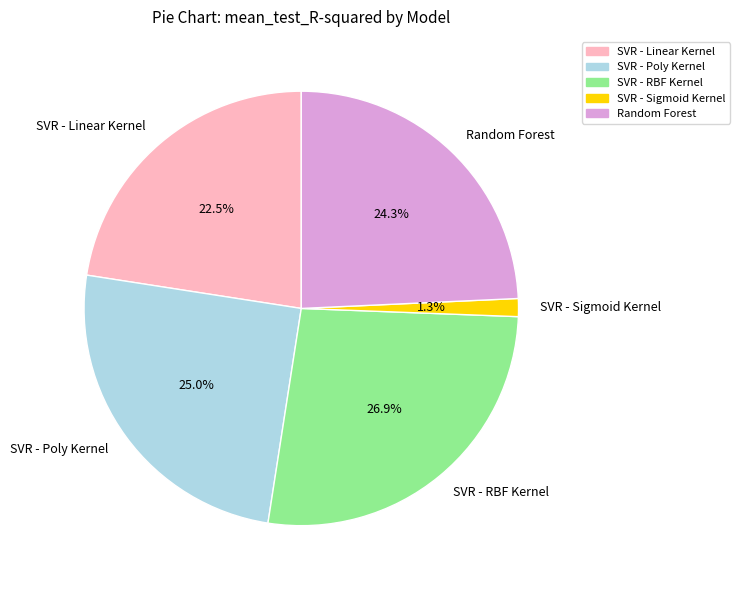

Count the number of slices in the pie.

5